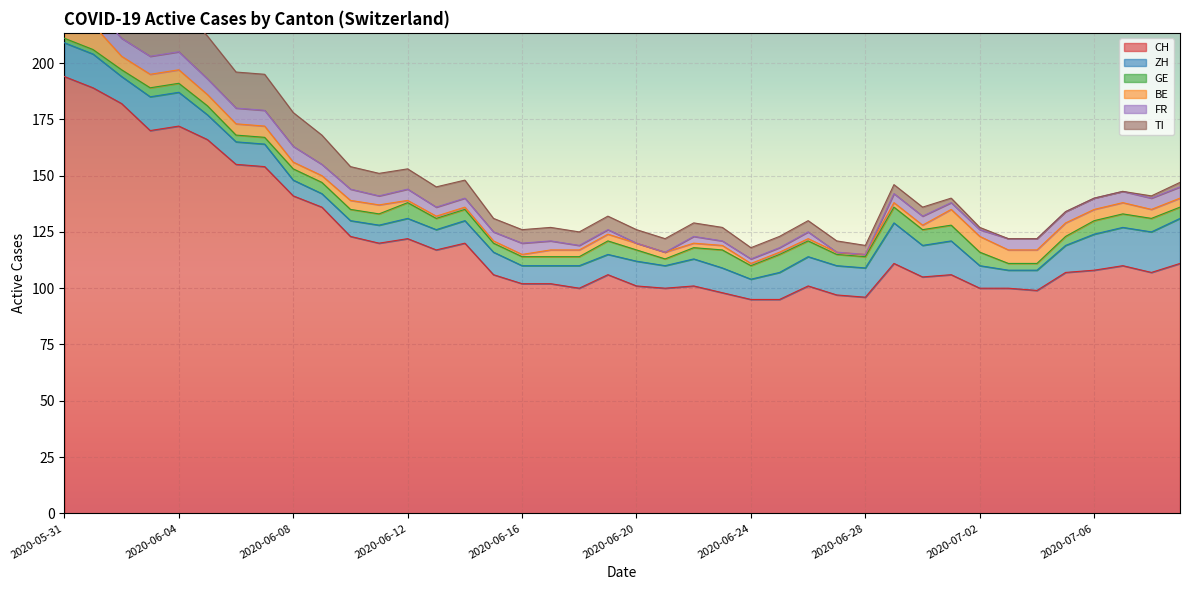

What is the total value across all series at 2020-06-10?

154